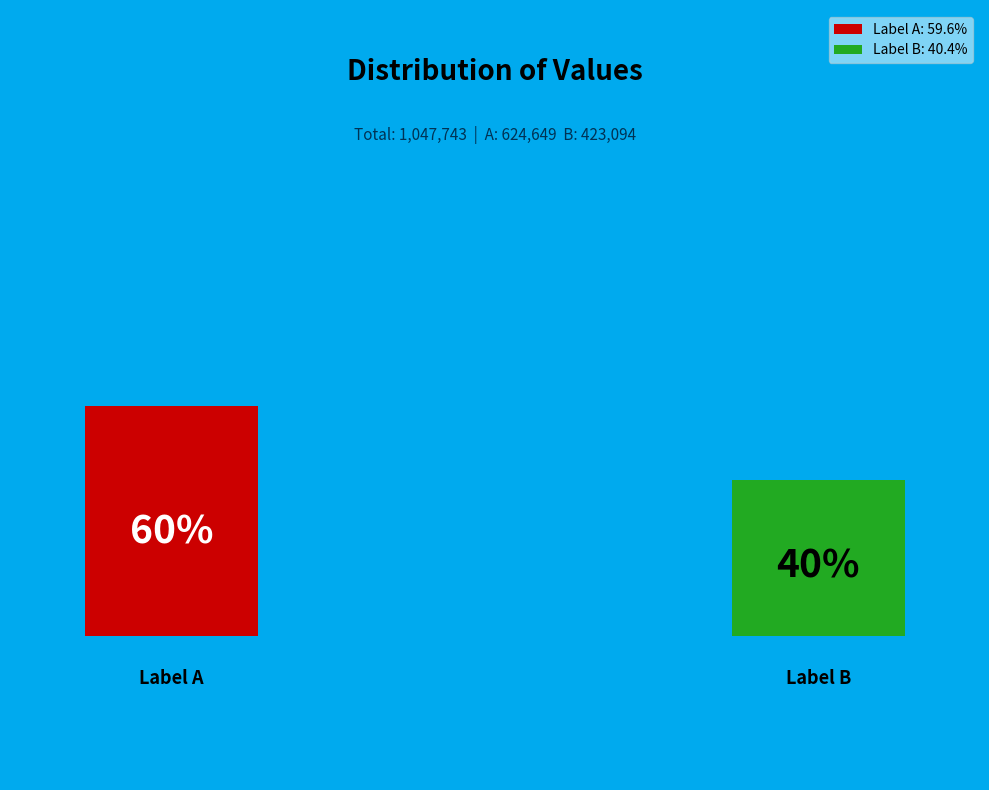

Is 齐天乐 罗元一教授兄?题手册，走笔成此。遭世乱离，寸情天远，不觉其言之凄异矣 the majority of the pie?

No